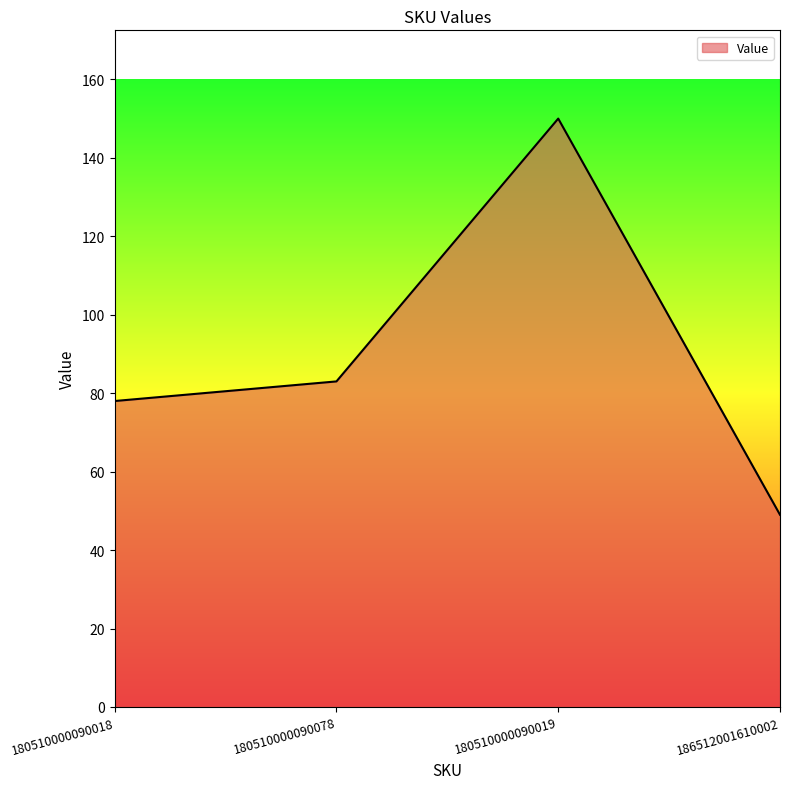

True or false: the data shows 78 at 180510000090018.

True